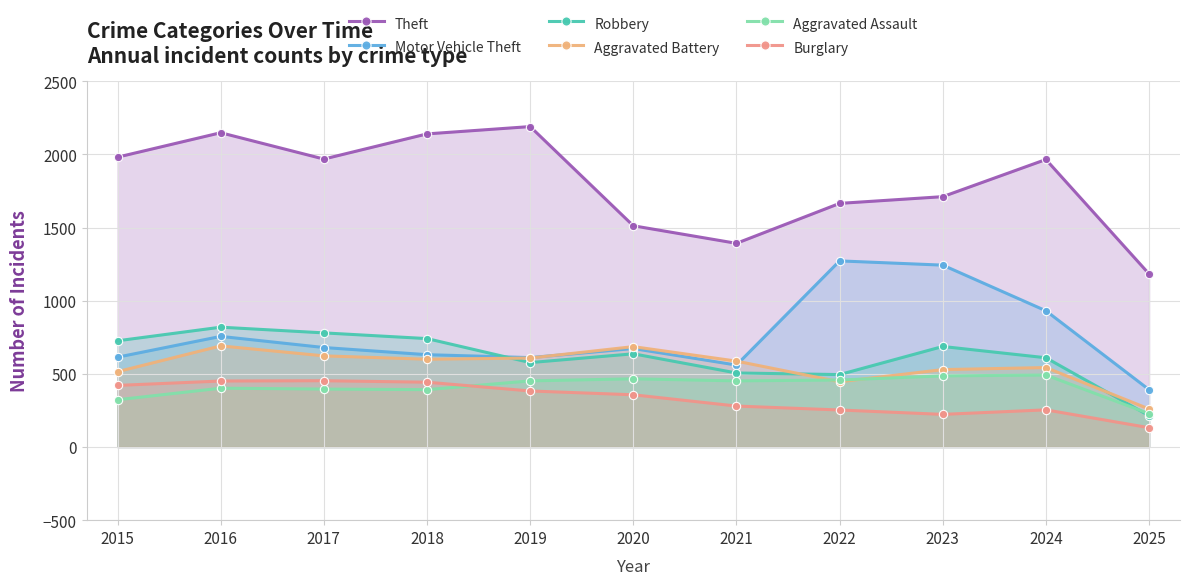

Which has a higher value, 2021 or 2017?

2017